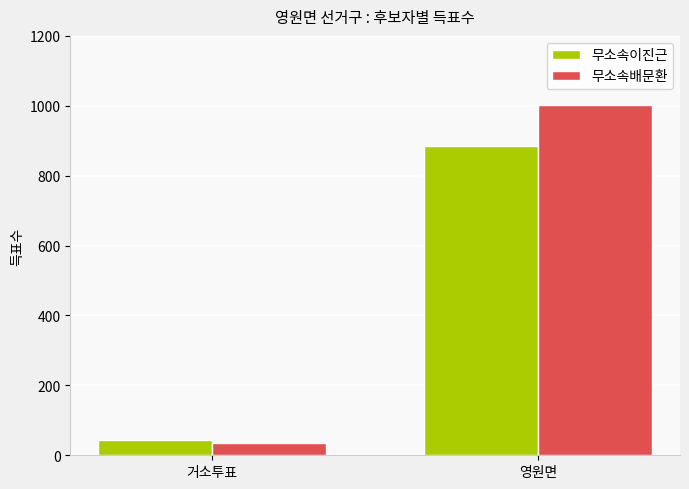

What position from the right is 거소투표?

2